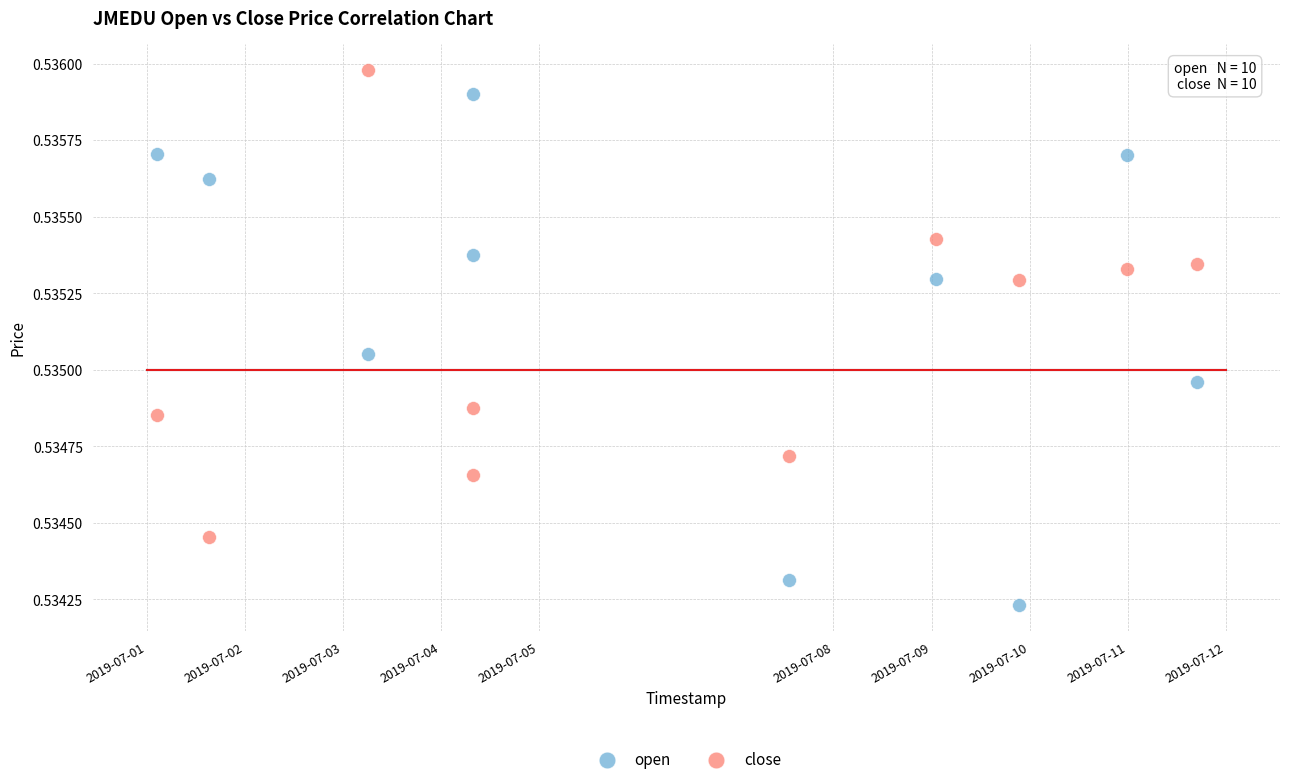

Which series contains the highest Y value?

close